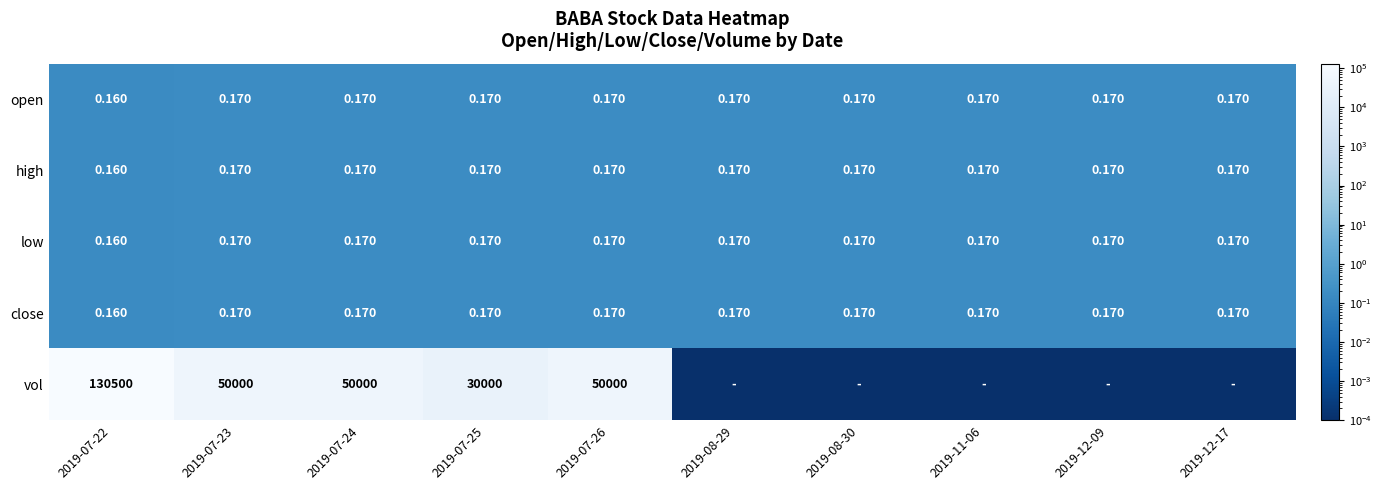

At 2019-07-26, list the series in order from smallest to largest.

open, high, low, close, vol